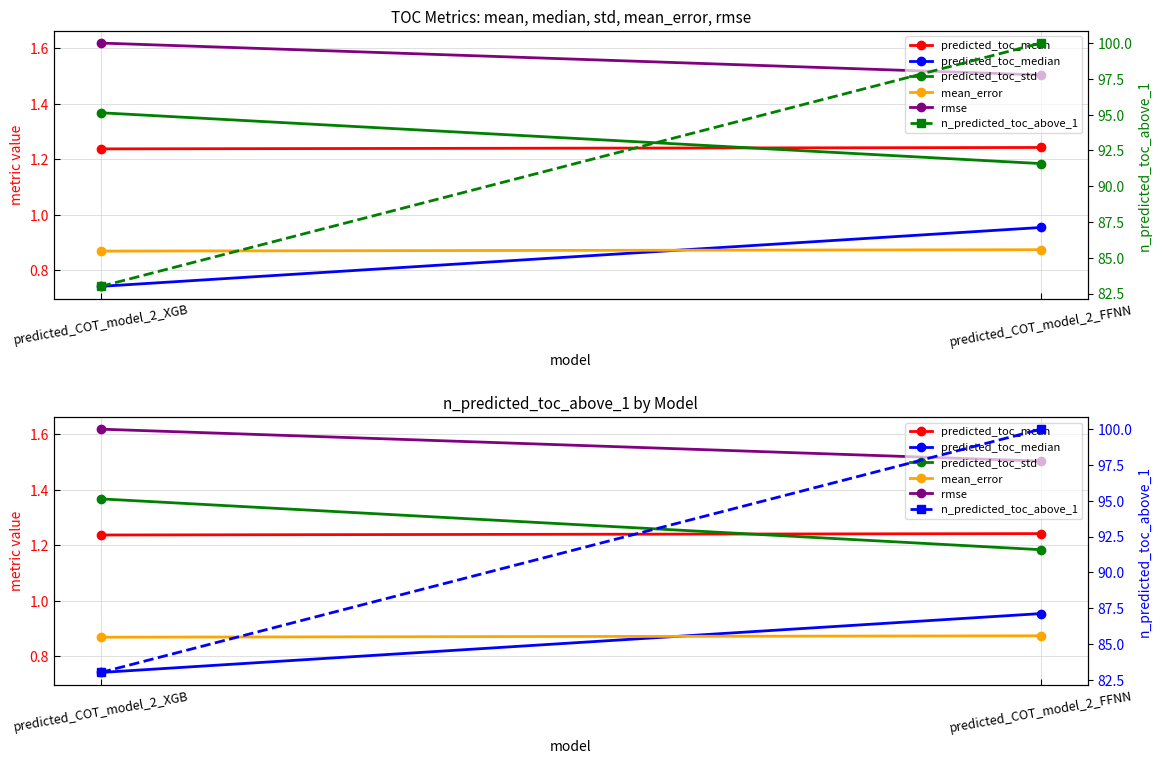

Is this an area chart (filled region under the line)?

No